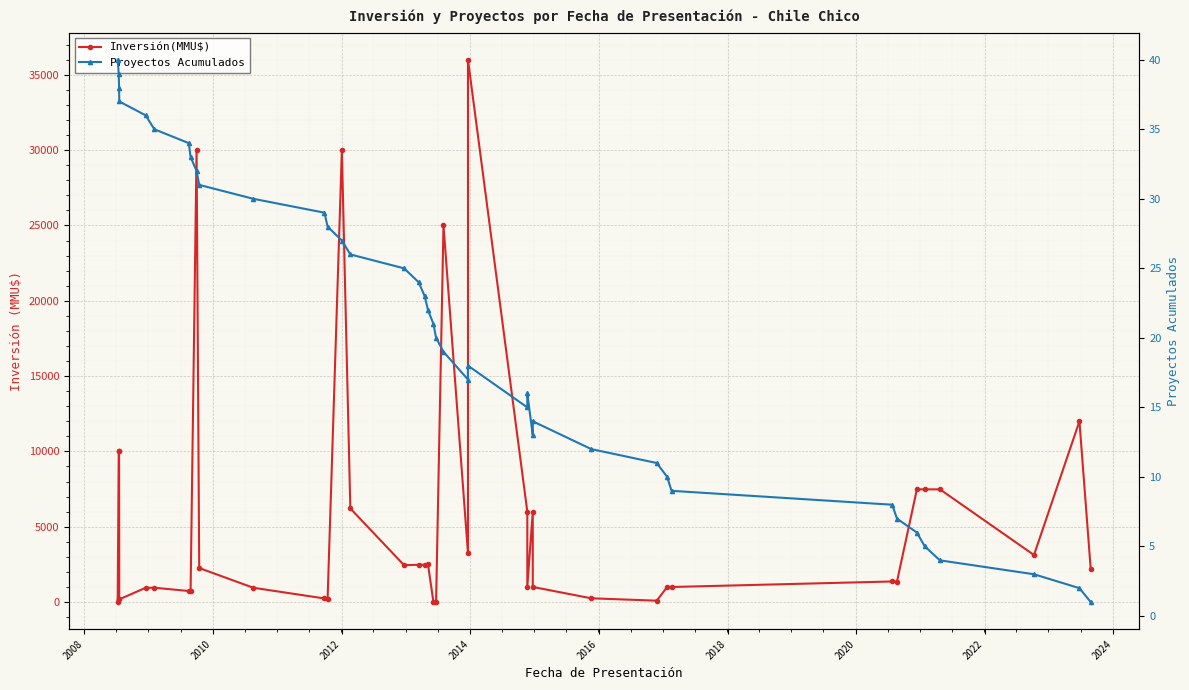

Reading right to left, transcribe all the data shown in this chart.

Inversión(MMU$): 2200	12000	3124	7482	7482	7482	1357	1367	1000	1000	92	250	1004	6000	1026	6000	36000	3250	25000	0	0	2500	2475	2475	2450	6215	30000	229	240	950	2259	30000	730	735	950	950	180	10000	10000	0
Proyectos Acumulados: 1	2	3	4	5	6	7	8	9	10	11	12	14	13	16	15	18	17	19	20	21	22	23	24	25	26	27	28	29	30	31	32	33	34	35	36	37	38	39	40